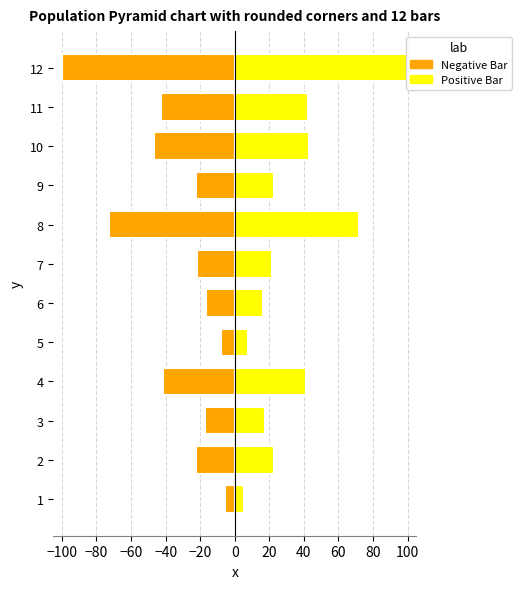

True or false: Positive Bar has a value of 41.4 at 4.

True